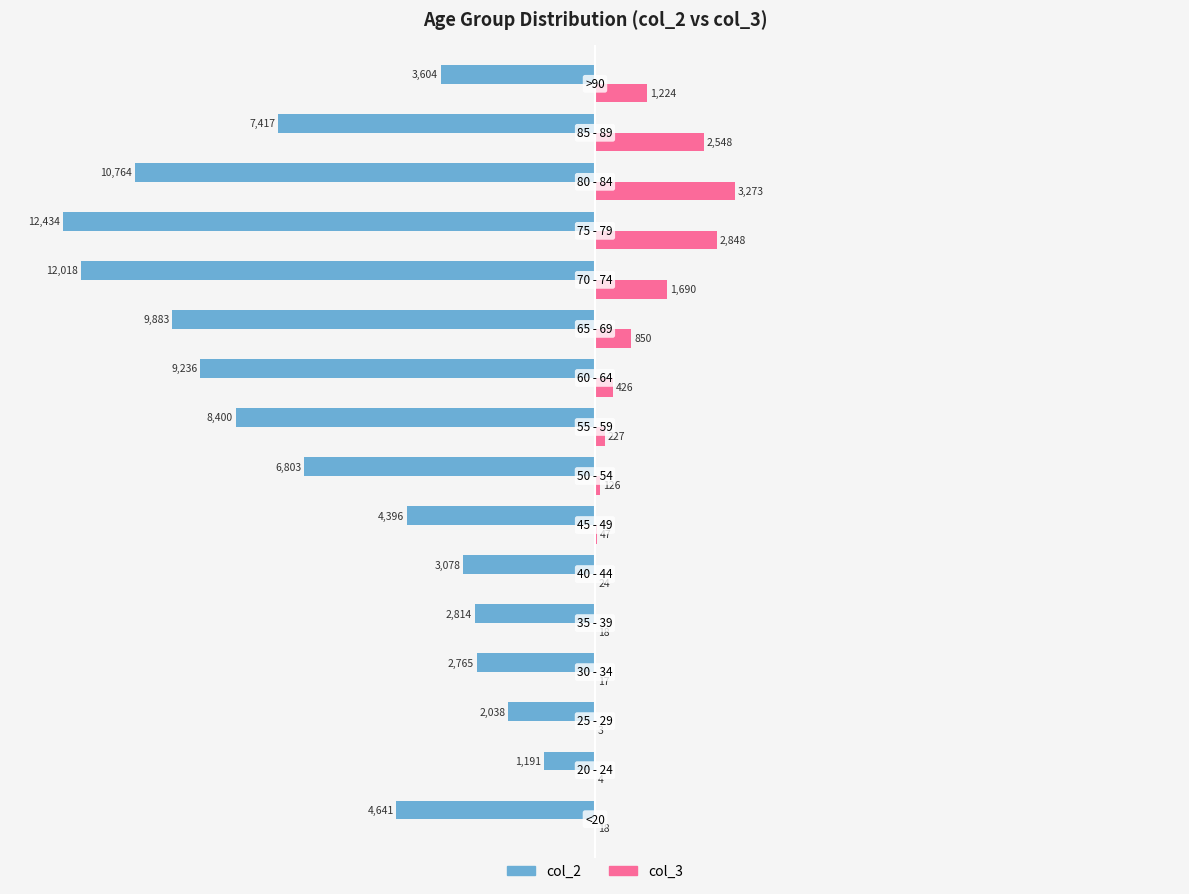

What are all the series names shown in the legend?

col_2, col_3